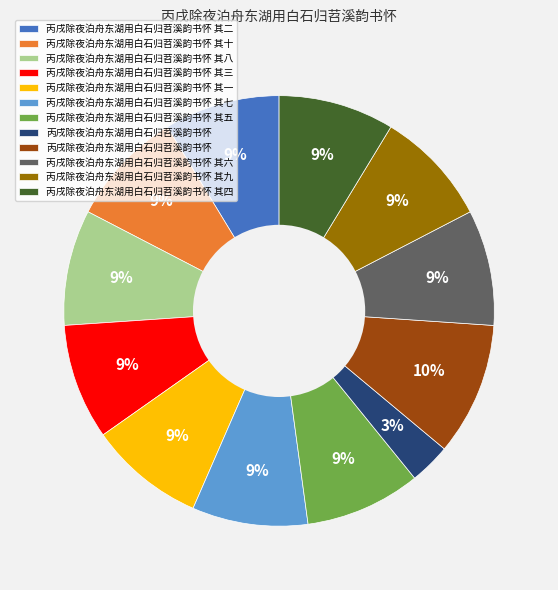

To the nearest percent, what is the average slice percentage?

8%